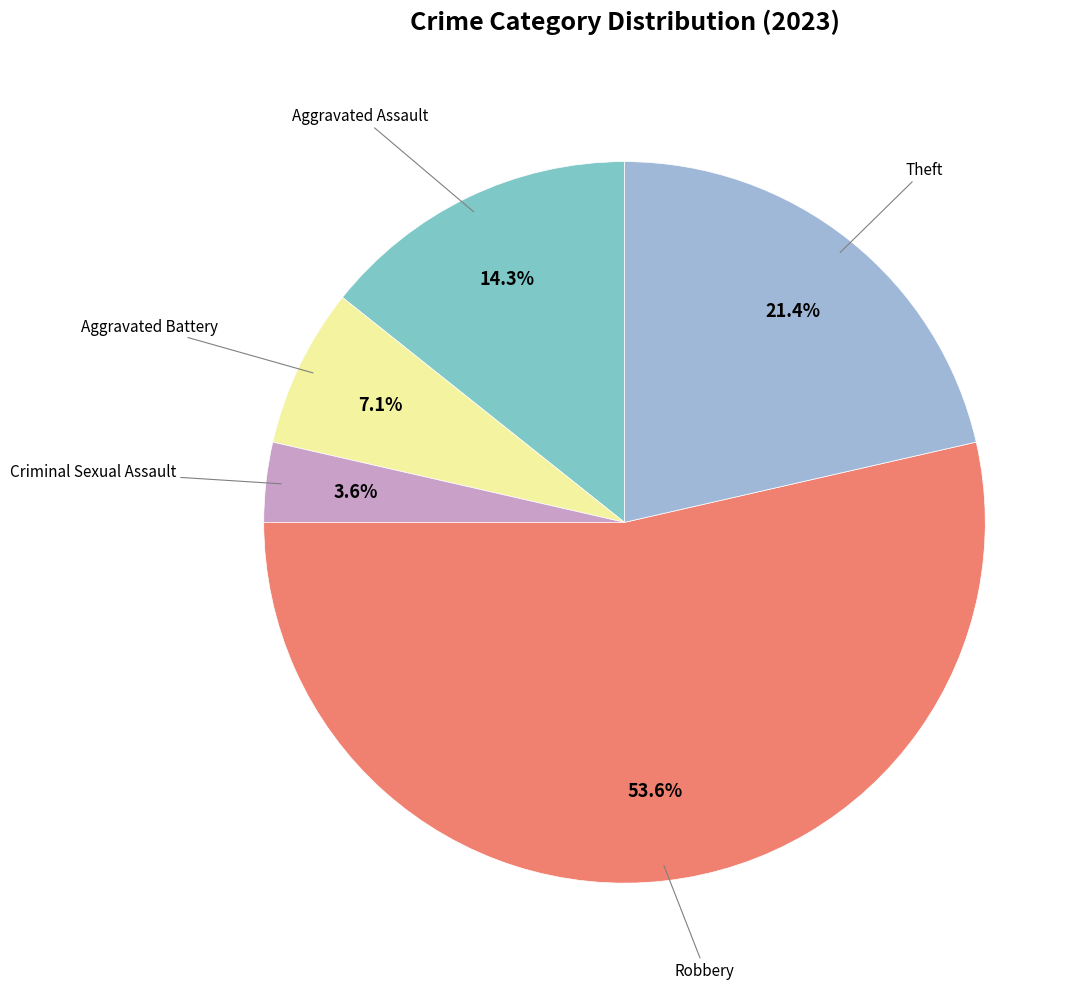

Does any single category account for the majority?

Yes